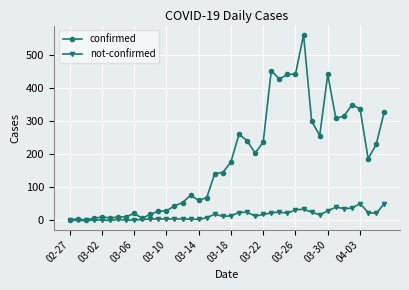

At how many categories does at least one series exceed 438?

5